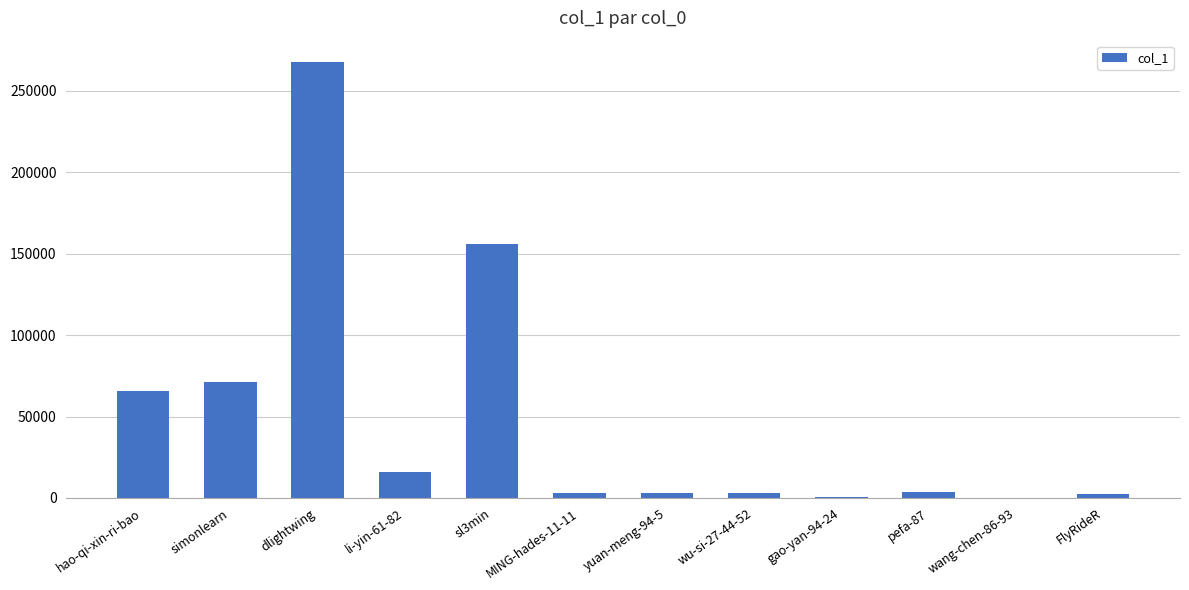

The value at sl3min is 226428. True or false?

False